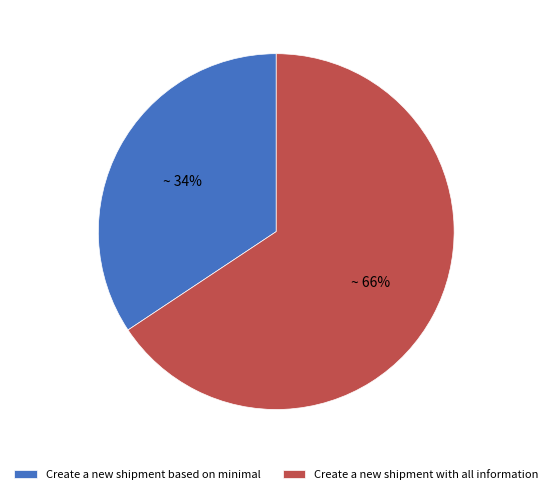

Which has a higher value, Create a new shipment based on minimal or Create a new shipment with all information?

Create a new shipment with all information